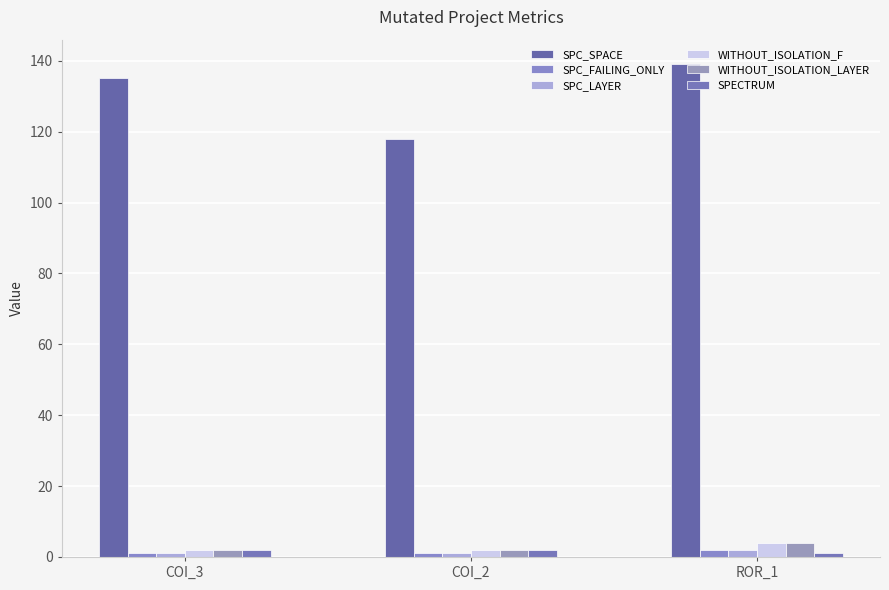

True or false: SPECTRUM has a value of 1 at ROR_1.

True